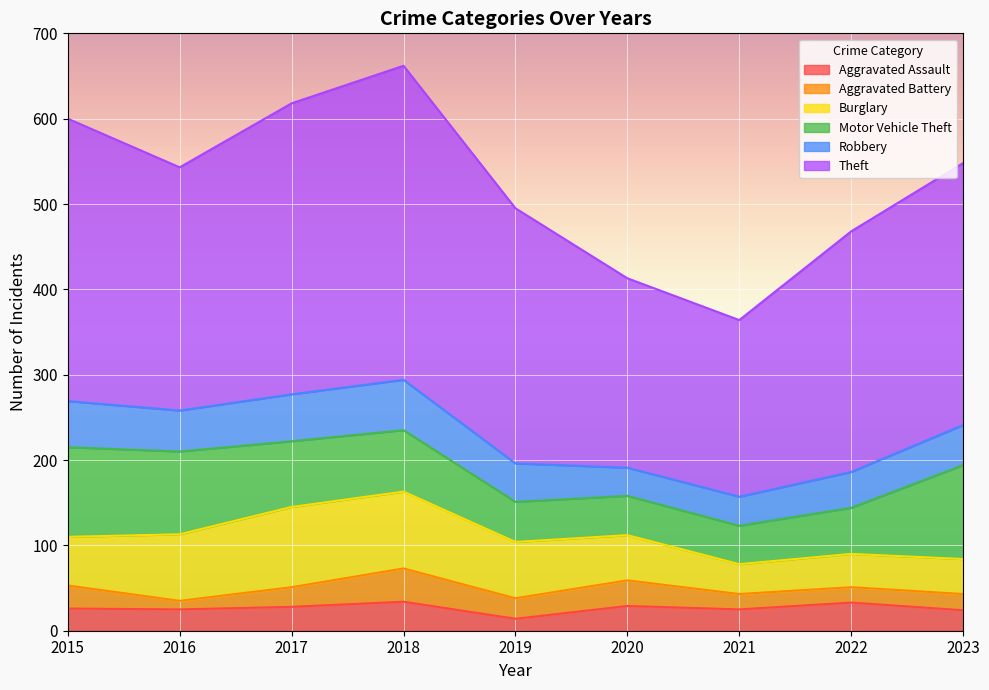

True or false: Theft and Aggravated Battery cross at least once.

False